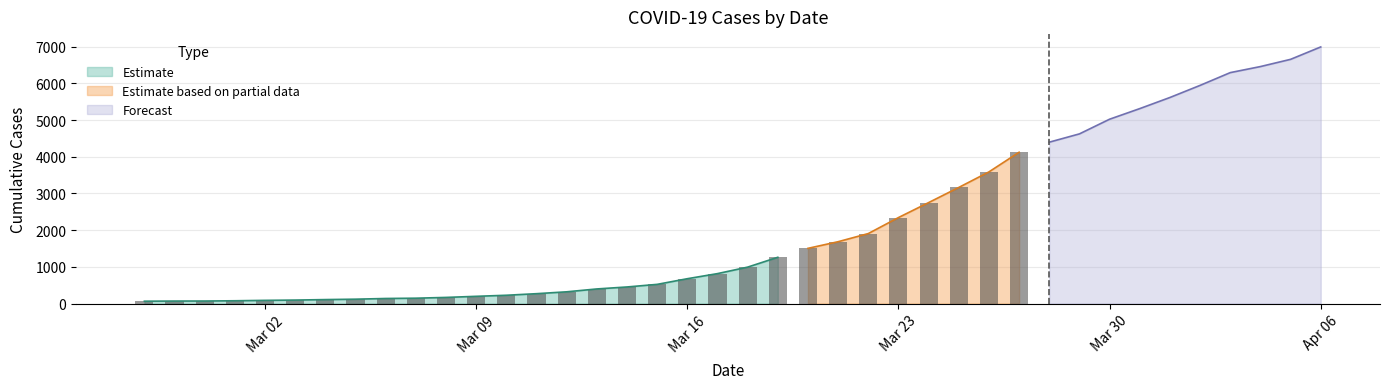

What is the change in value from 2020-03-20 to 2020-04-01?

+4112